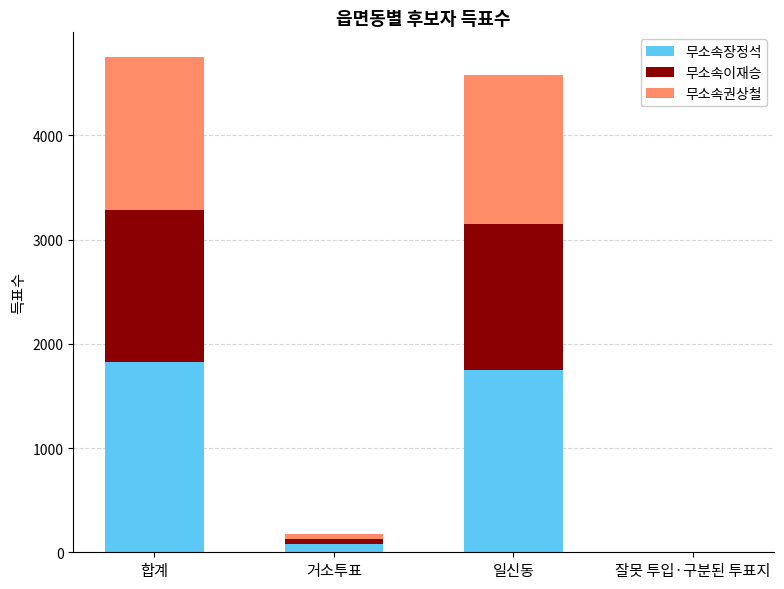

Reading left to right, what are the values for 무소속장정석?

합계=1822	거소투표=75	일신동=1747	잘못 투입·구분된 투표지=0